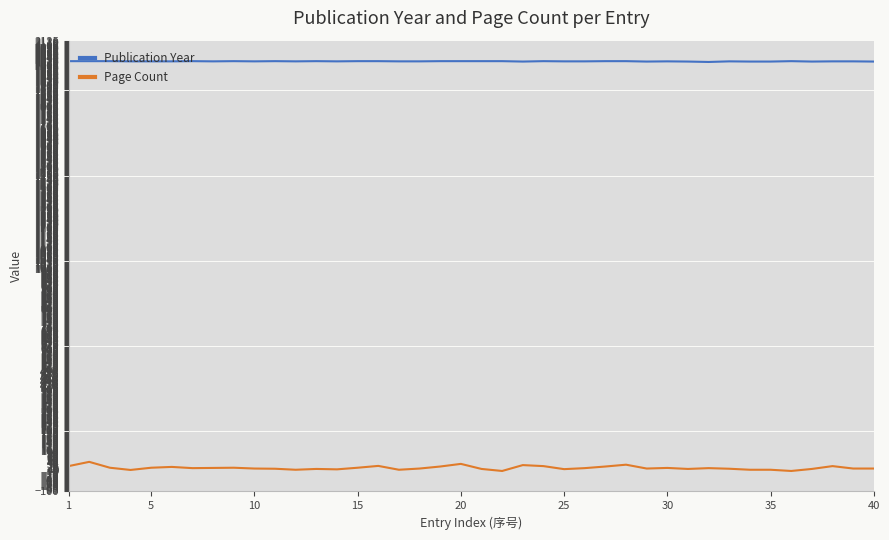

How many lines are shown in the chart?

2